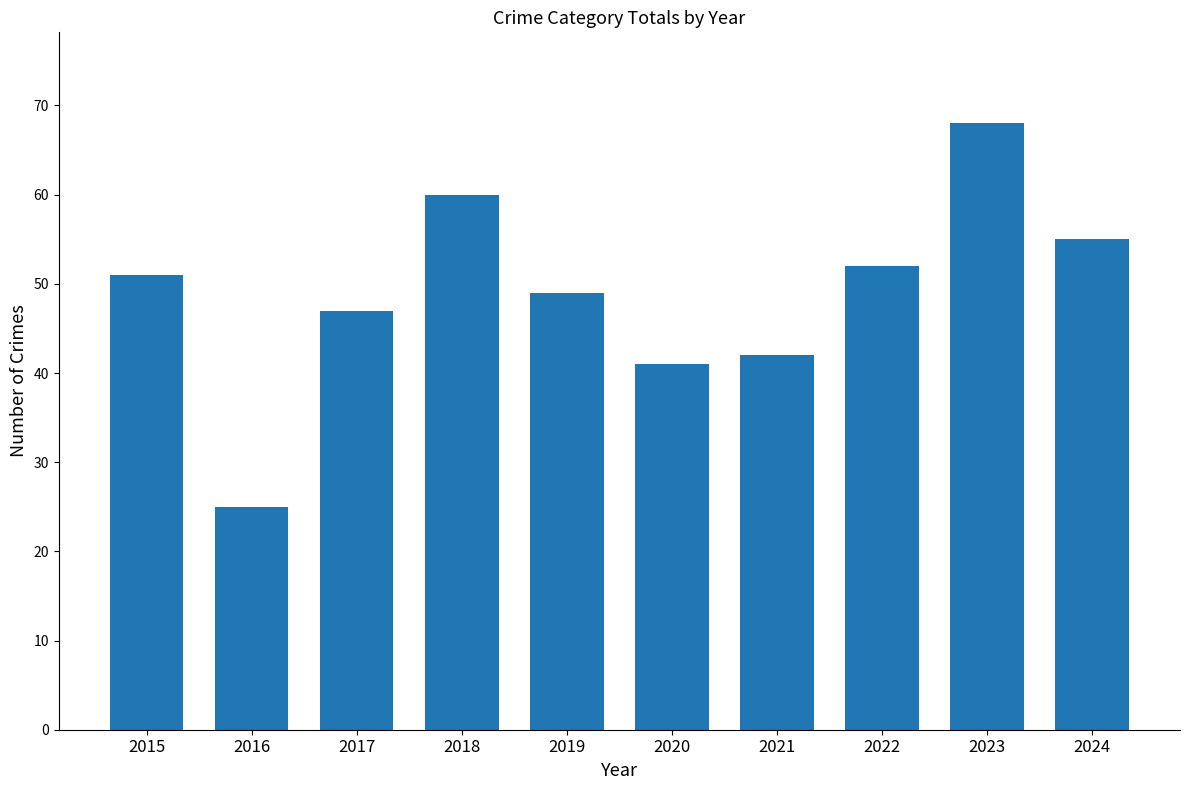

What is the value of the 9th bar from the left?

68